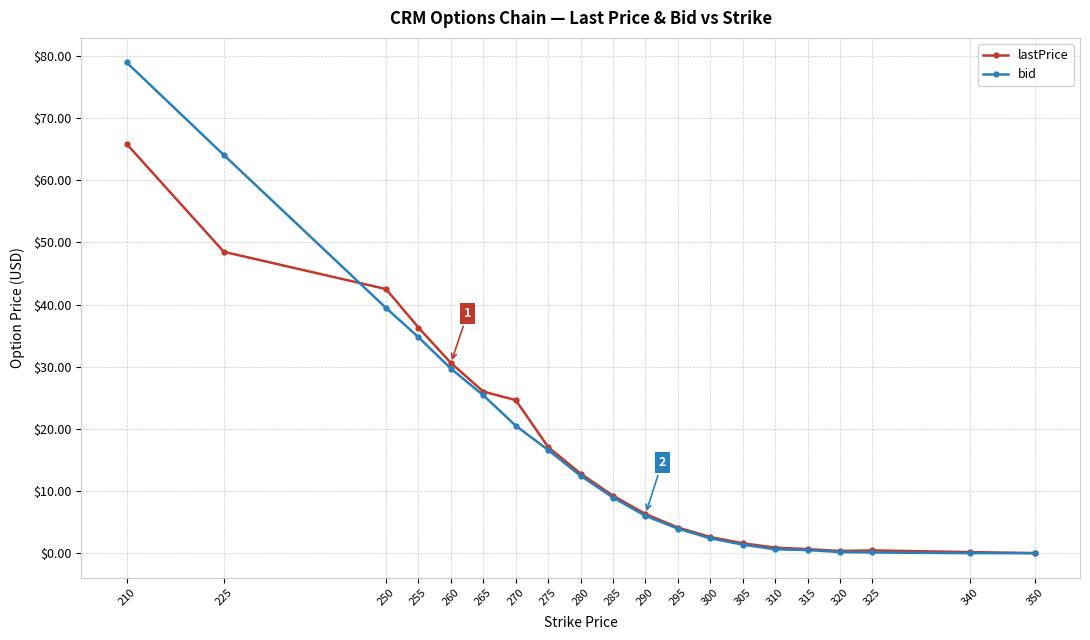

What is the spread (max minus min) of values at 285?

0.3